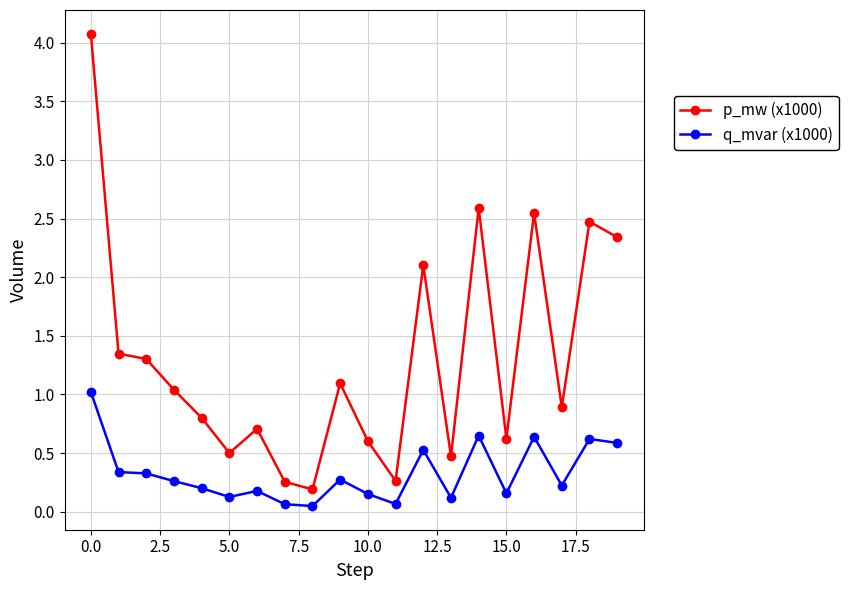

Rank the series by their average value, from highest to lowest.

p_mw (x1000), q_mvar (x1000)